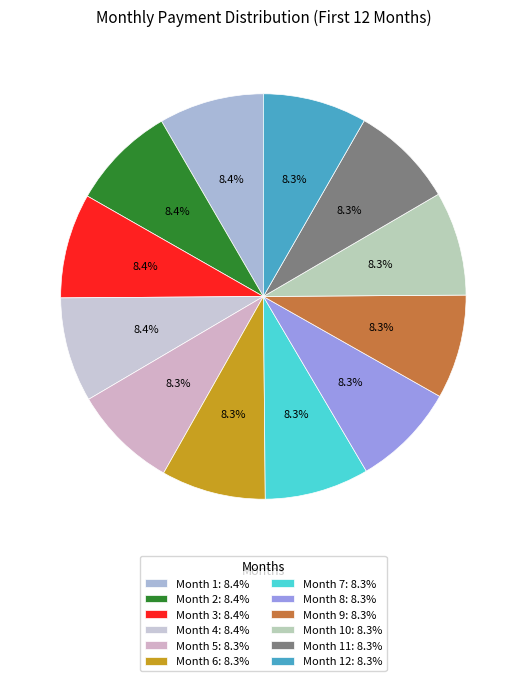

How many slices are in this pie chart?

12